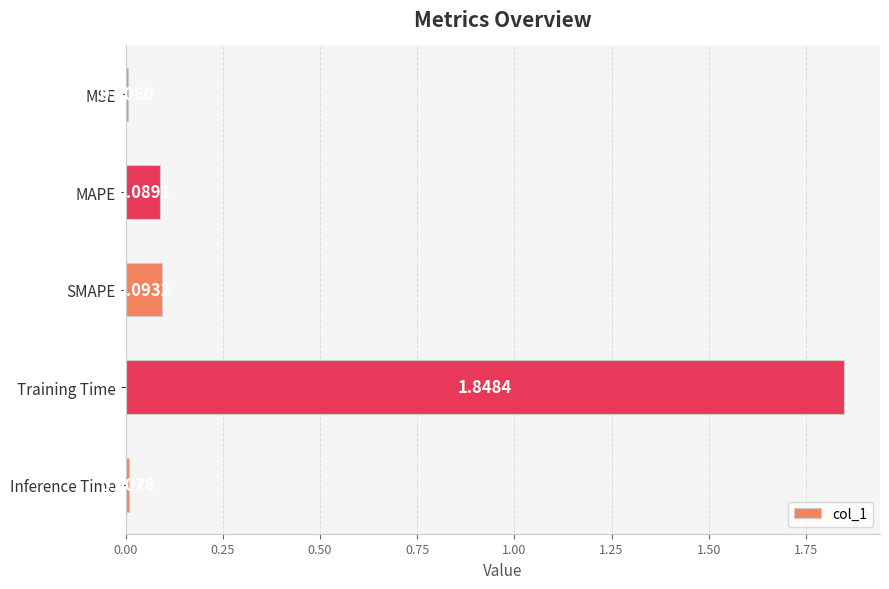

What is the change in value from MAPE to Training Time?

+1.8